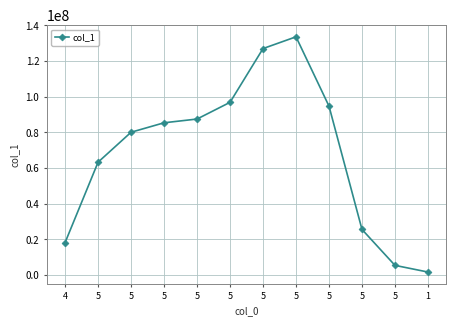

How many data points are less than 85412453?

6